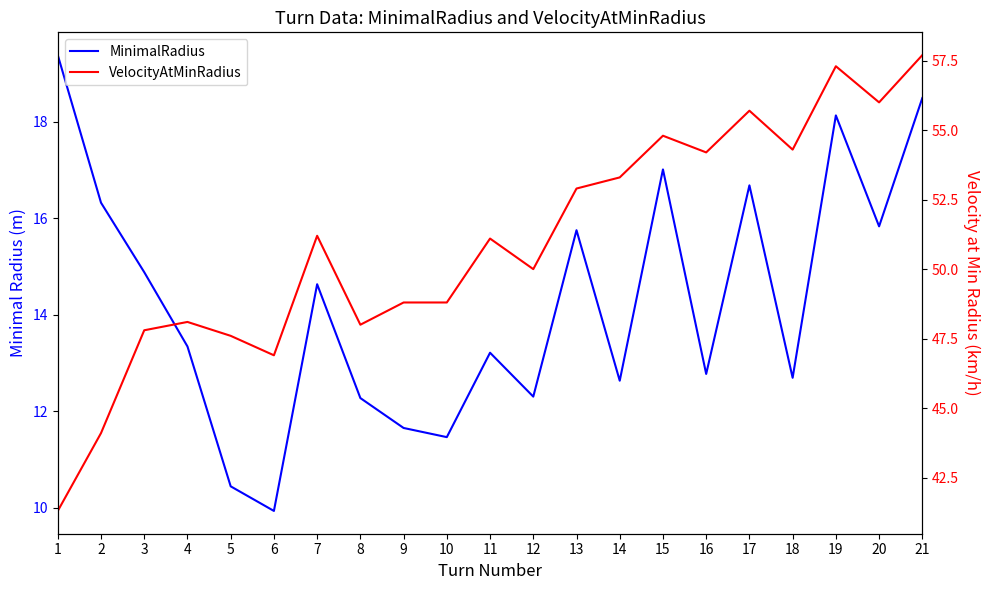

Rank the series by their maximum value, from lowest to highest.

MinimalRadius, VelocityAtMinRadius